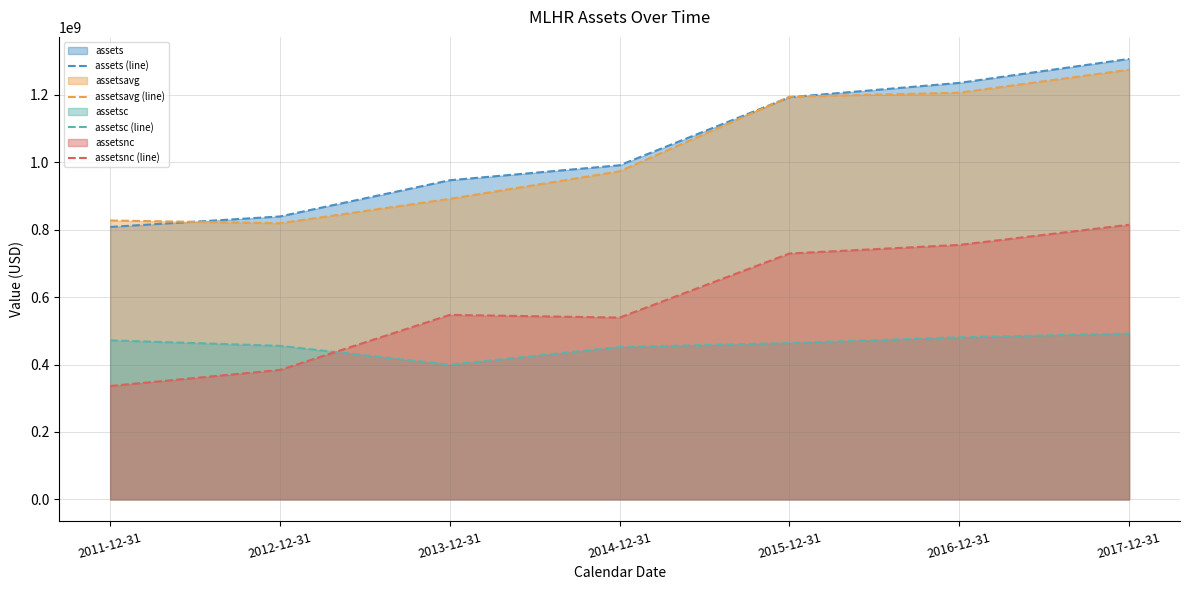

What is the label of the 4th point from the right?

2014-12-31